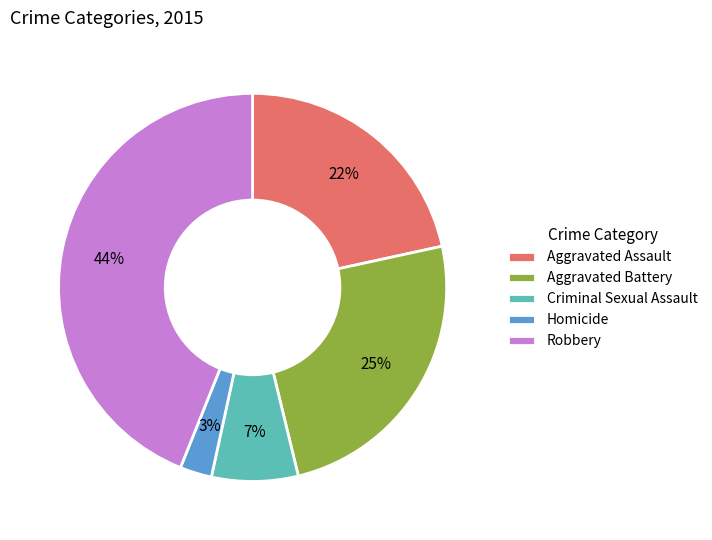

Combined, do Homicide and Aggravated Battery account for over 50%?

No